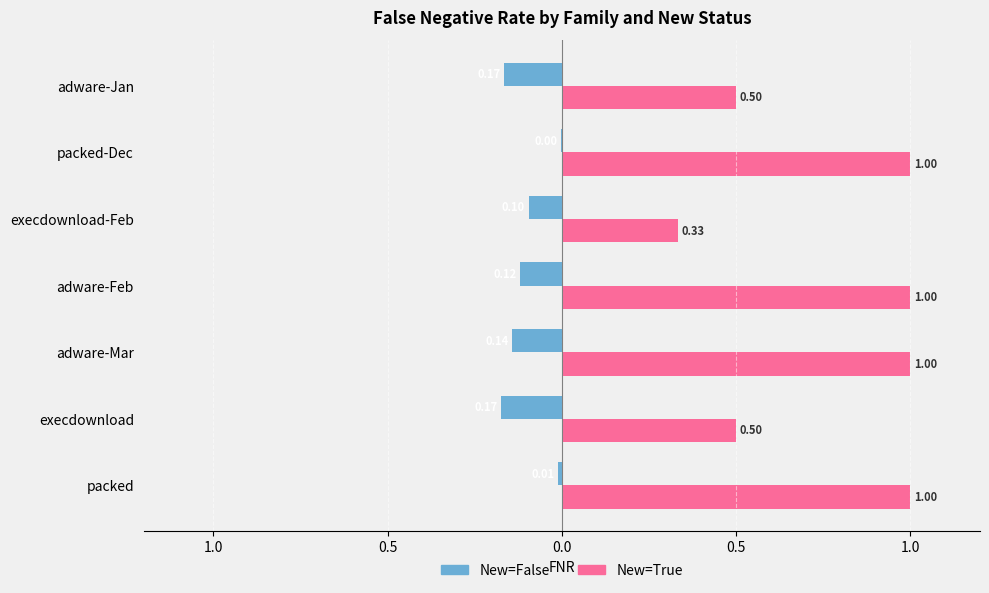

What are all the series names shown in the legend?

New=False, New=True